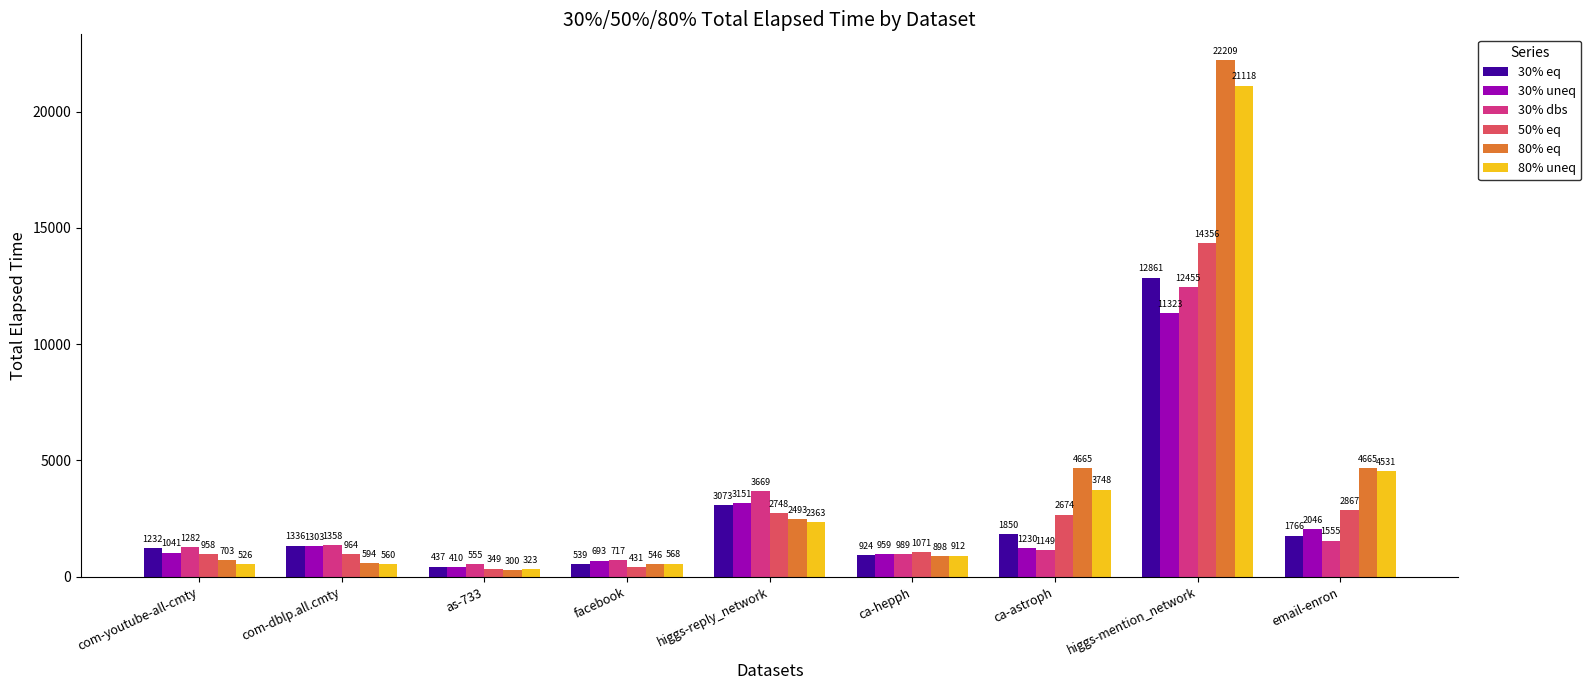

Which category has the highest value in the 30% dbs series?

higgs-mention_network